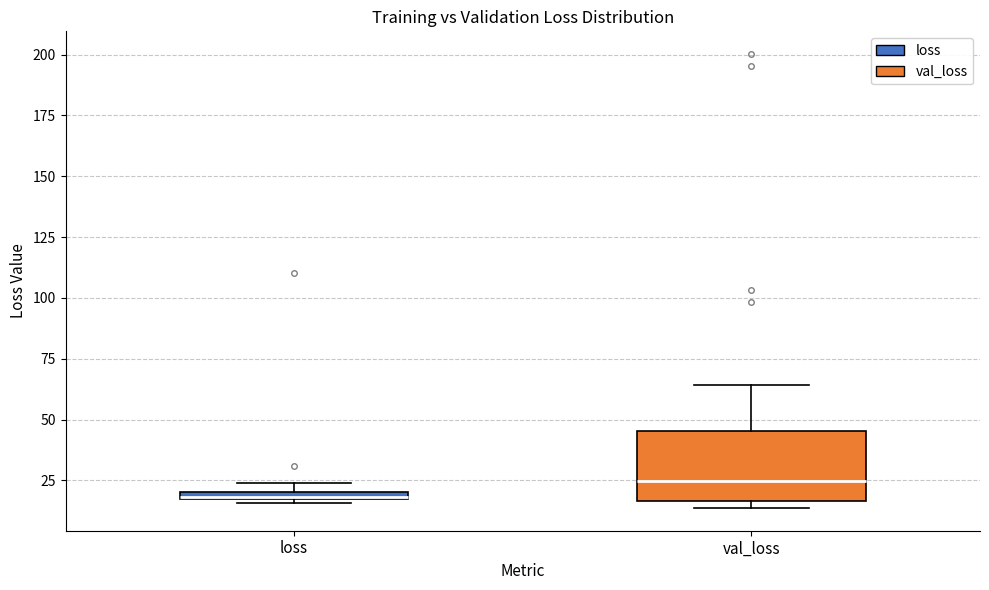

Where is the upper edge of the box for val_loss on the y-axis? The values are not printed on the chart, so give them approximately, as read against the axis.

45